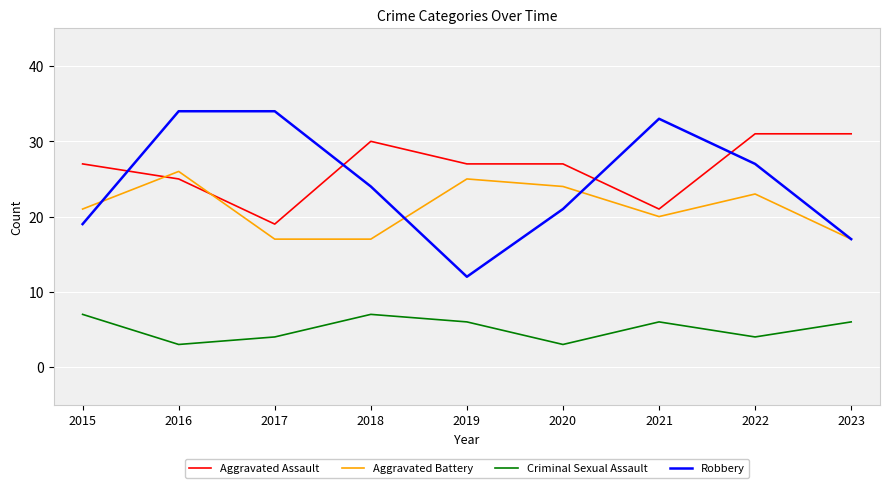

What is the difference between the second highest and second lowest values in the Robbery series?

17